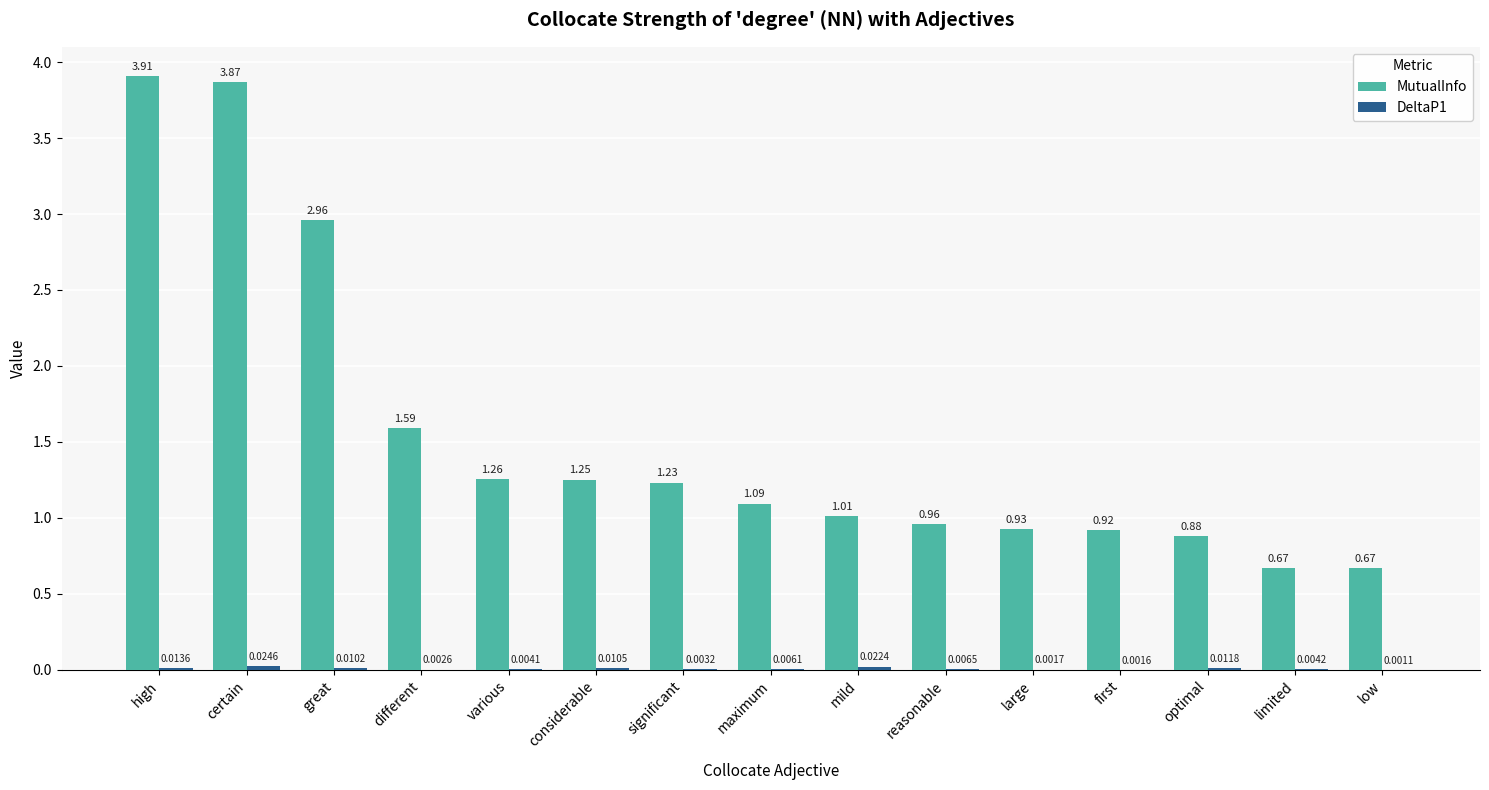

Which series has the largest total across all categories?

MutualInfo